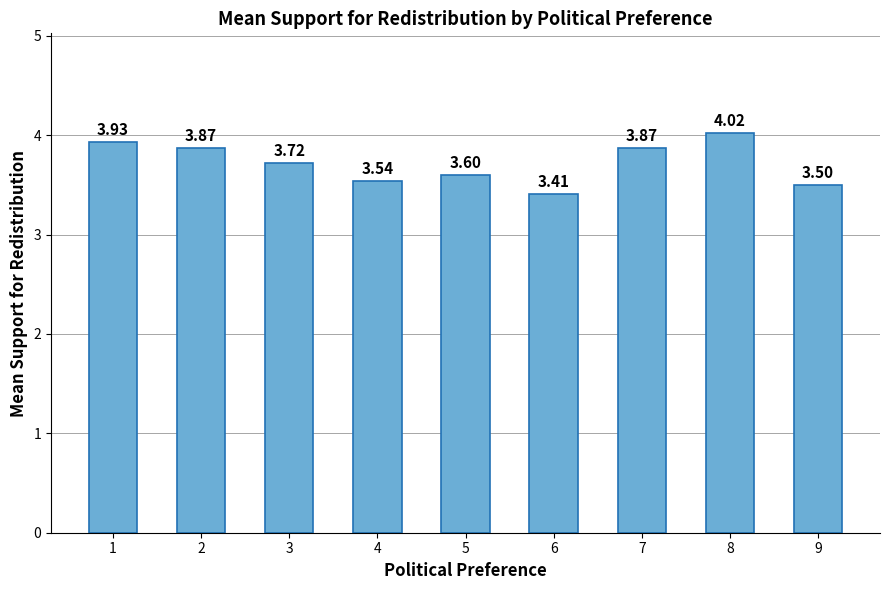

What is the sum of the values at 5 and 2?

7.5